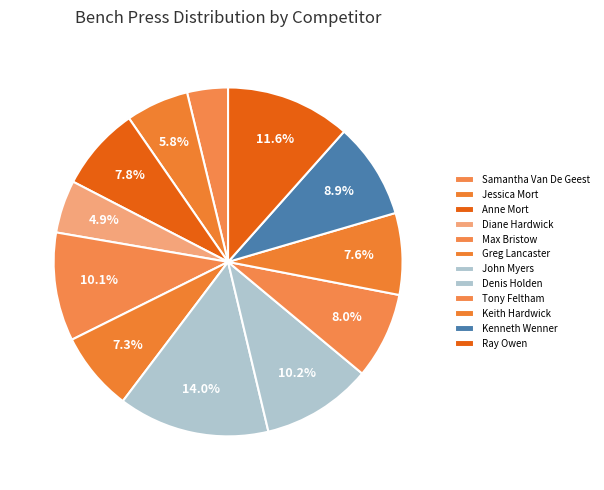

How many slices are in this pie chart?

12